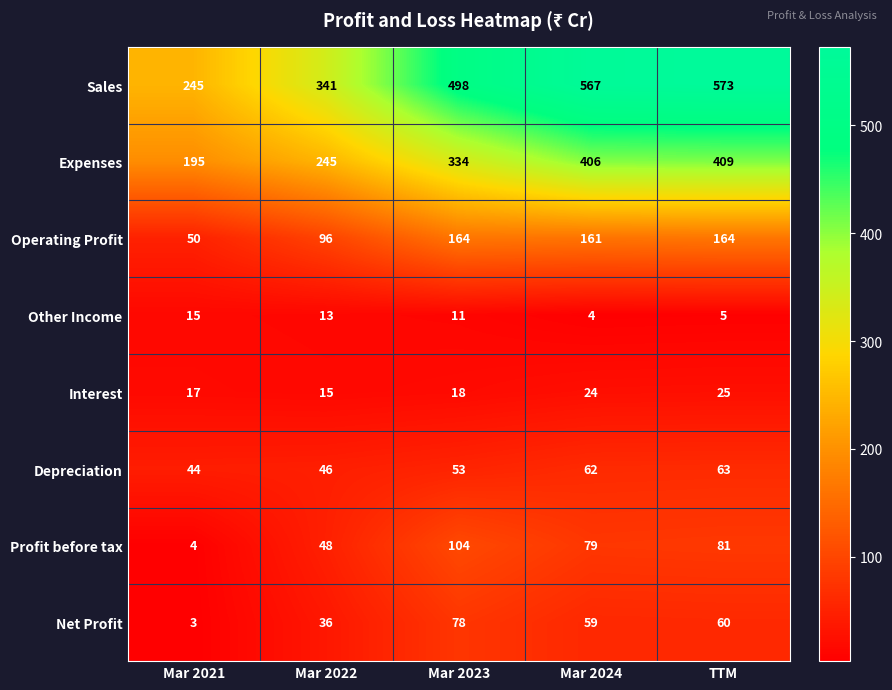

List the series in order of their peak value, highest first.

Sales, Expenses, Operating Profit, Profit before tax, Net Profit, Depreciation, Interest, Other Income